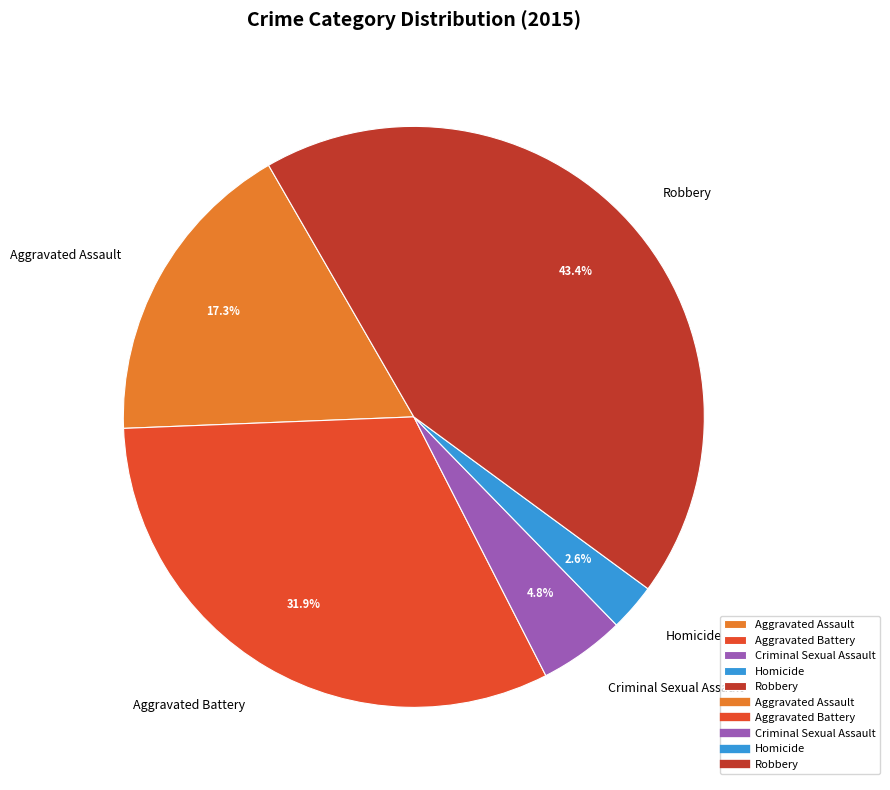

What is the total percentage of Aggravated Battery and Criminal Sexual Assault?

36.7%